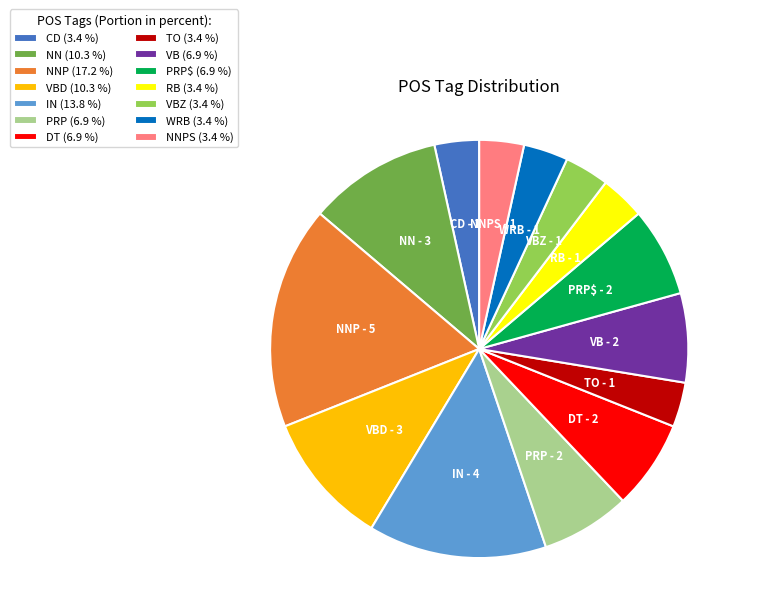

Is the sum of NNP and PRP$ greater than half?

No